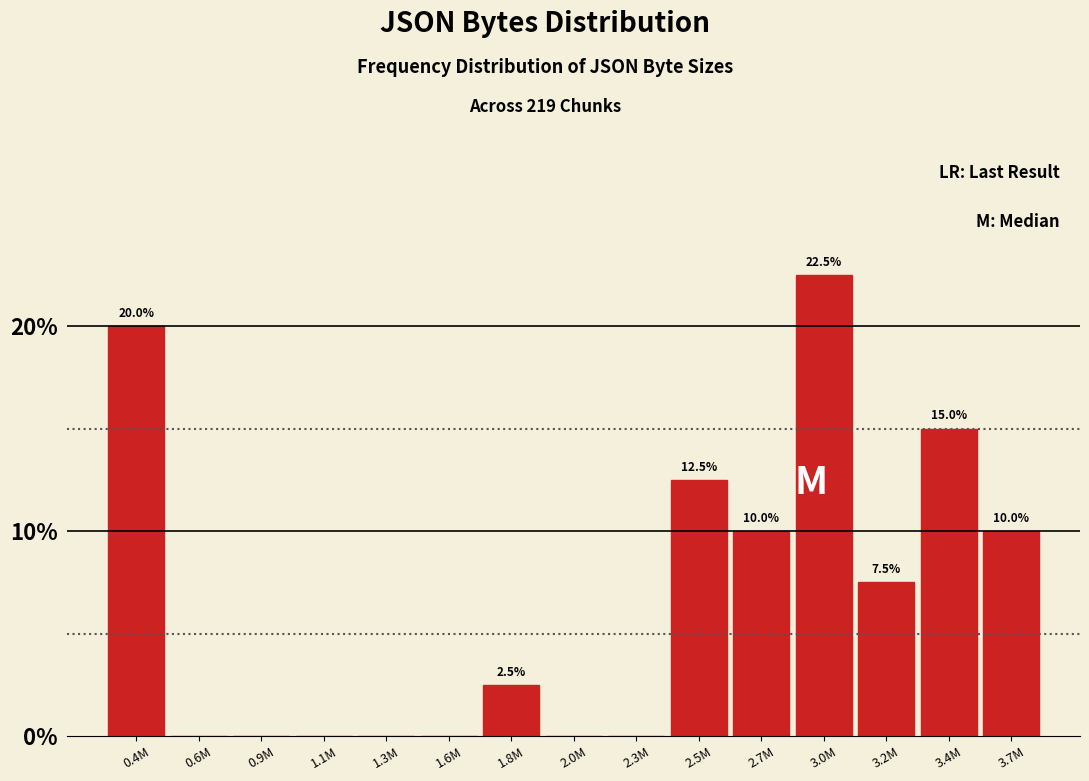

Are the bars horizontal?

No